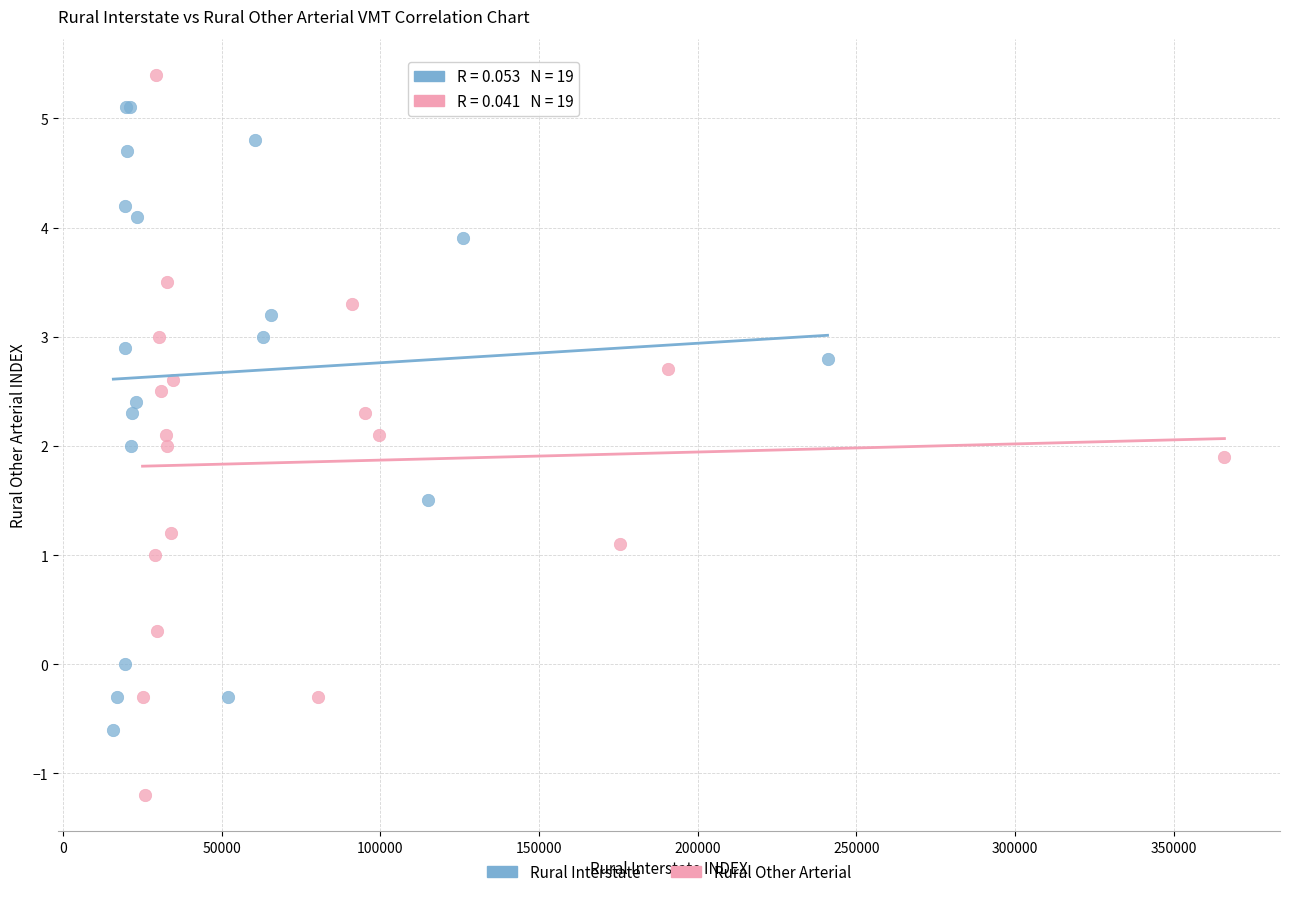

Which series has the widest spread of Y values?

Rural Other Arterial